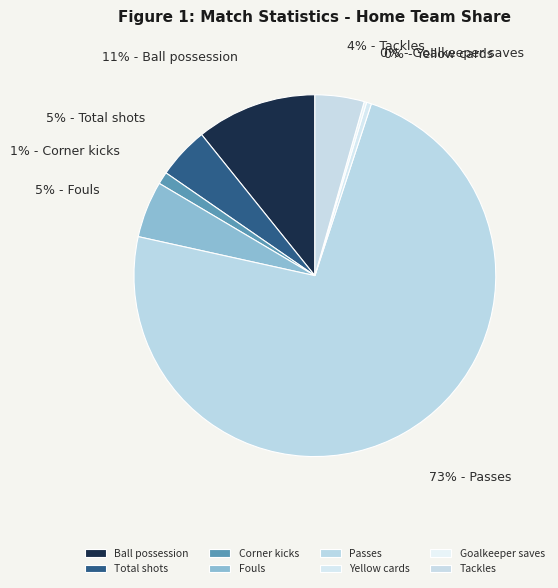

To the nearest percent, what percentage of the pie is Passes?

73%